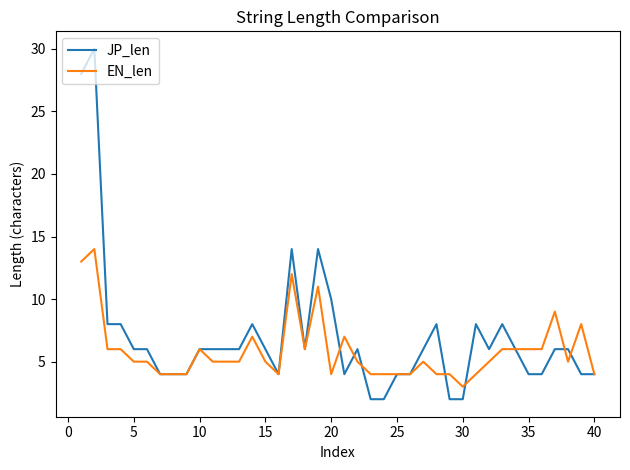

List the series in order of their peak value, lowest first.

EN_len, JP_len